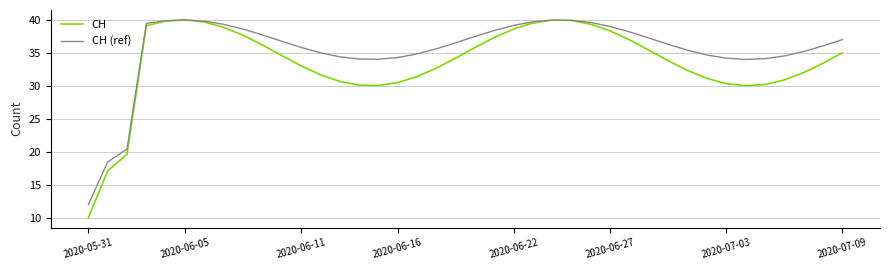

Which series has the largest range (max minus min)?

CH